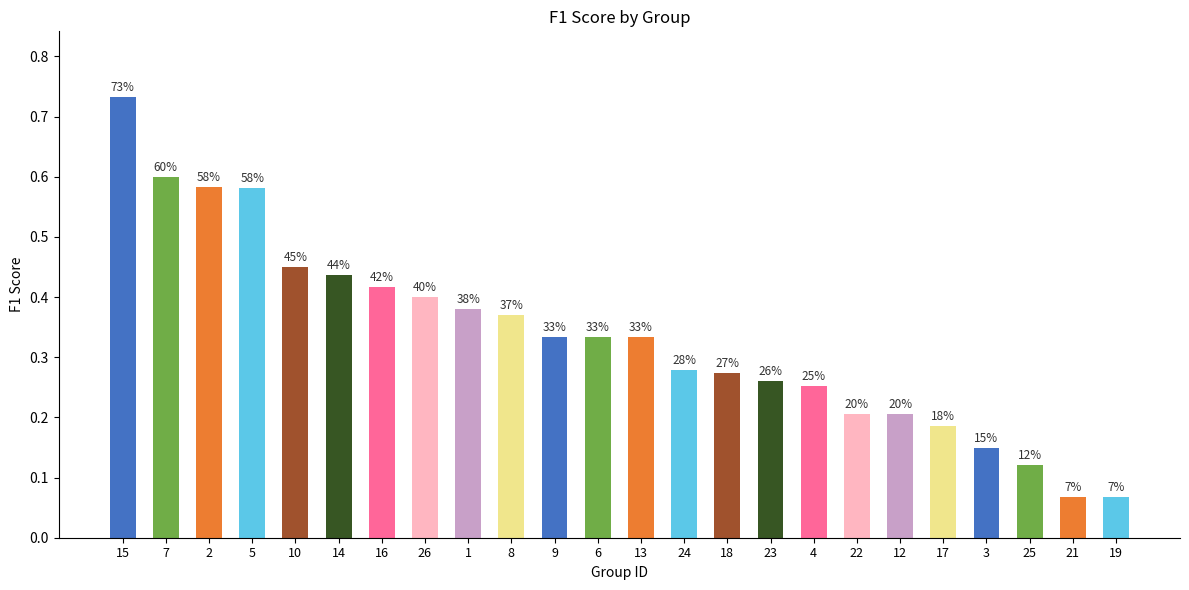

Reading left to right, list all the values displayed in this chart.

0.7	0.6	0.6	0.6	0.5	0.4	0.4	0.4	0.4	0.4	0.3	0.3	0.3	0.3	0.3	0.3	0.3	0.2	0.2	0.2	0.1	0.1	0.1	0.1